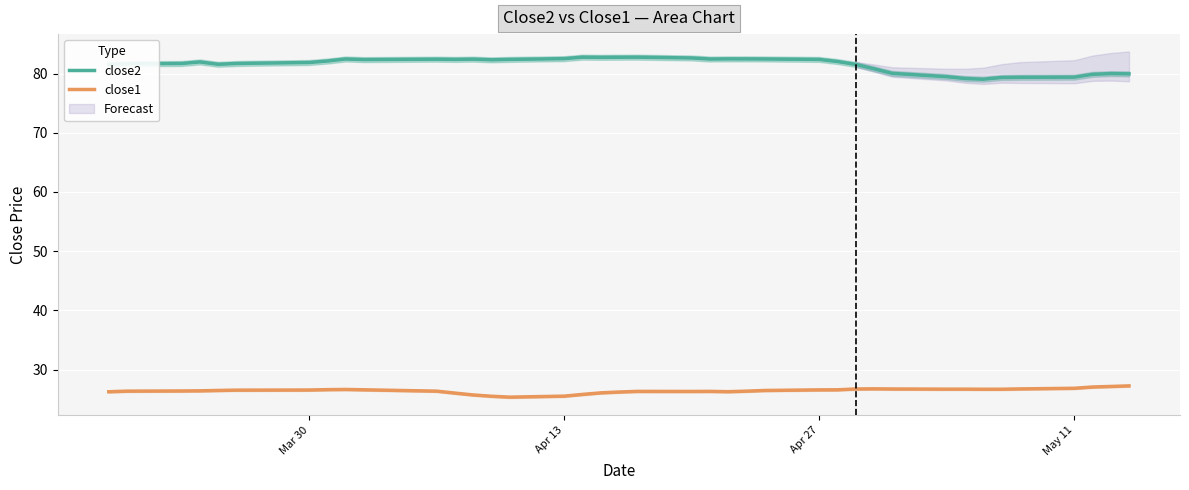

True or false: close2 and close1 cross at least once.

False